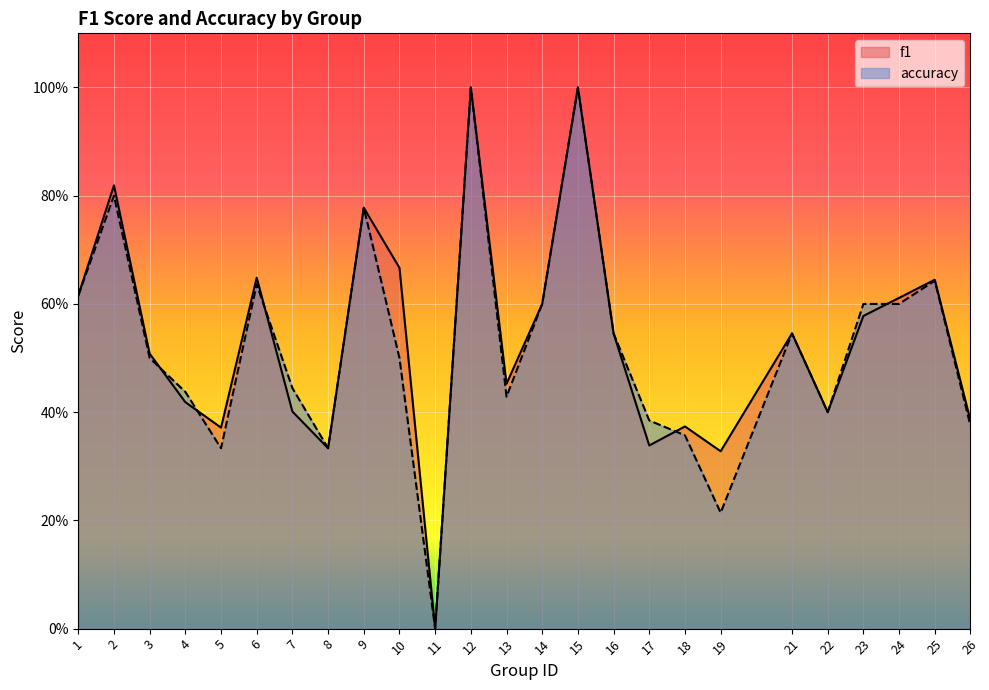

List the series in order of their overall mean, lowest first.

accuracy, f1